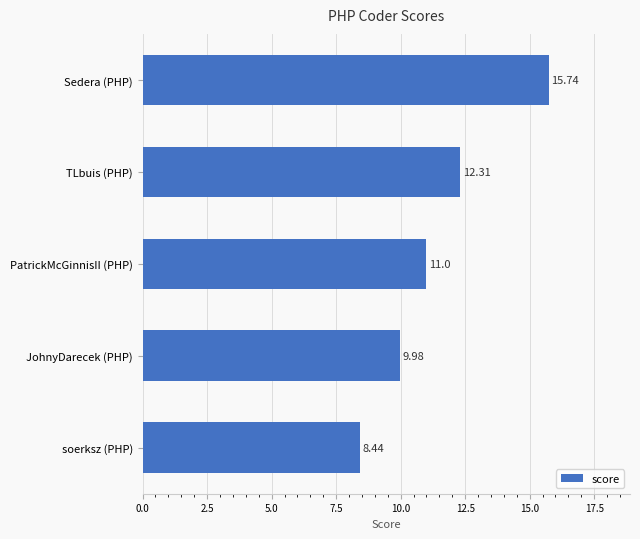

Count the number of categories in the chart.

5